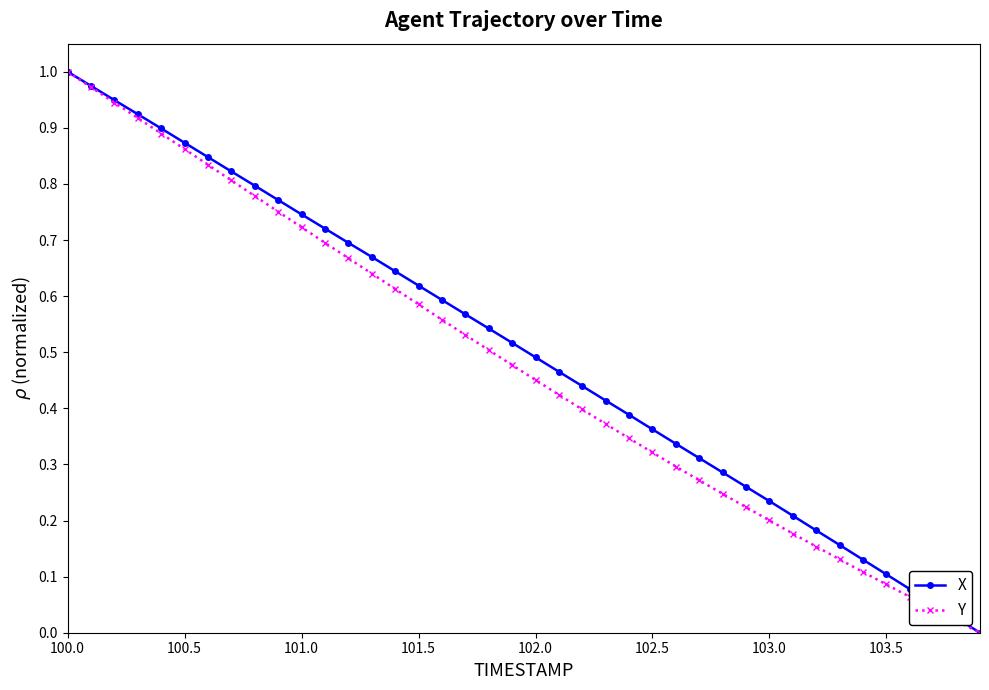

True or false: Y has more than 2 interior local peaks.

False